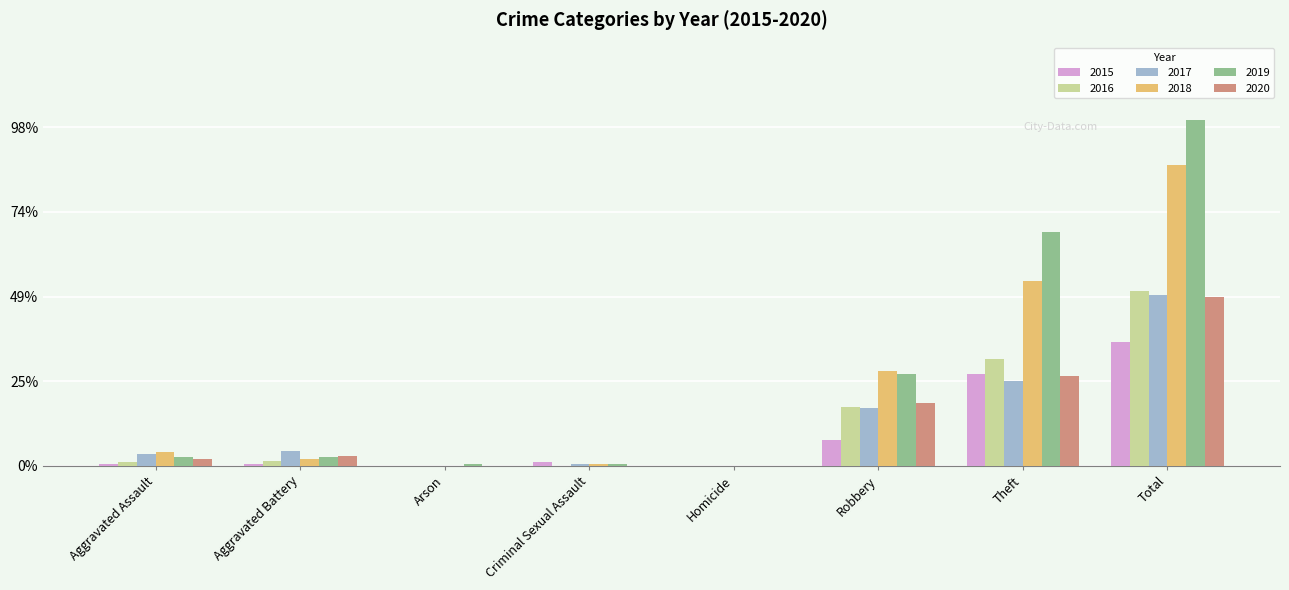

Does the chart contain stacked bars?

No